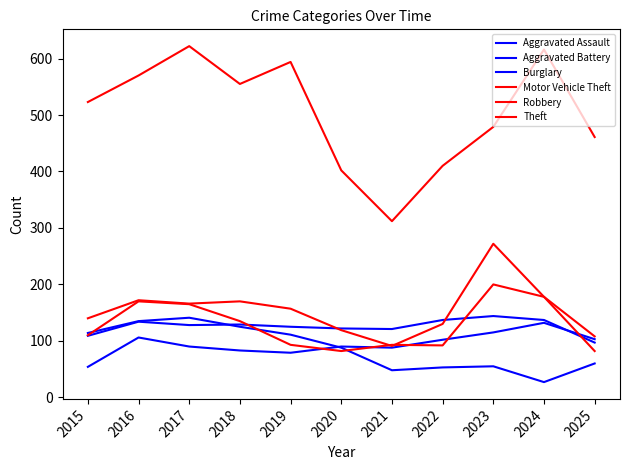

How many lines are shown in the chart?

6